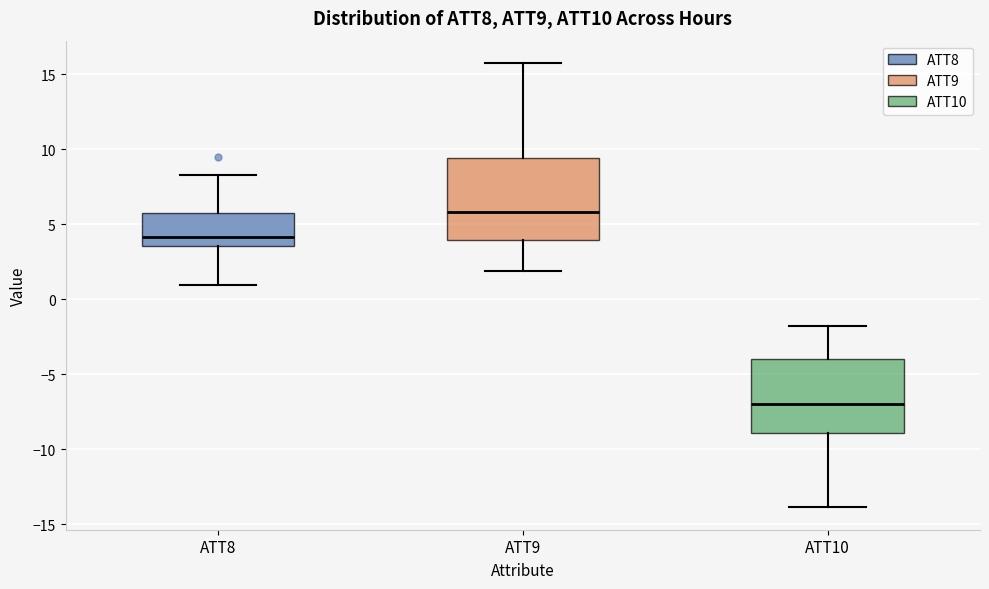

Where does the lower whisker of the box for ATT10 end on the y-axis? The values are not printed on the chart, so give them approximately, as read against the axis.

-14.0